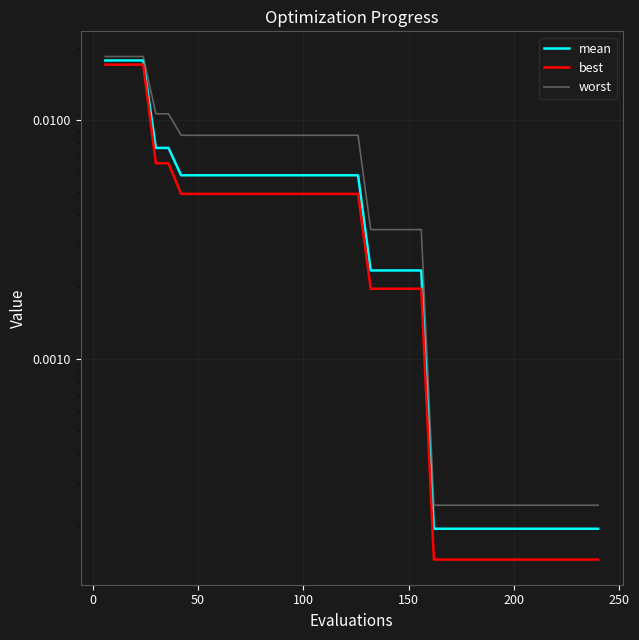

How many categories are shown in the chart?

40